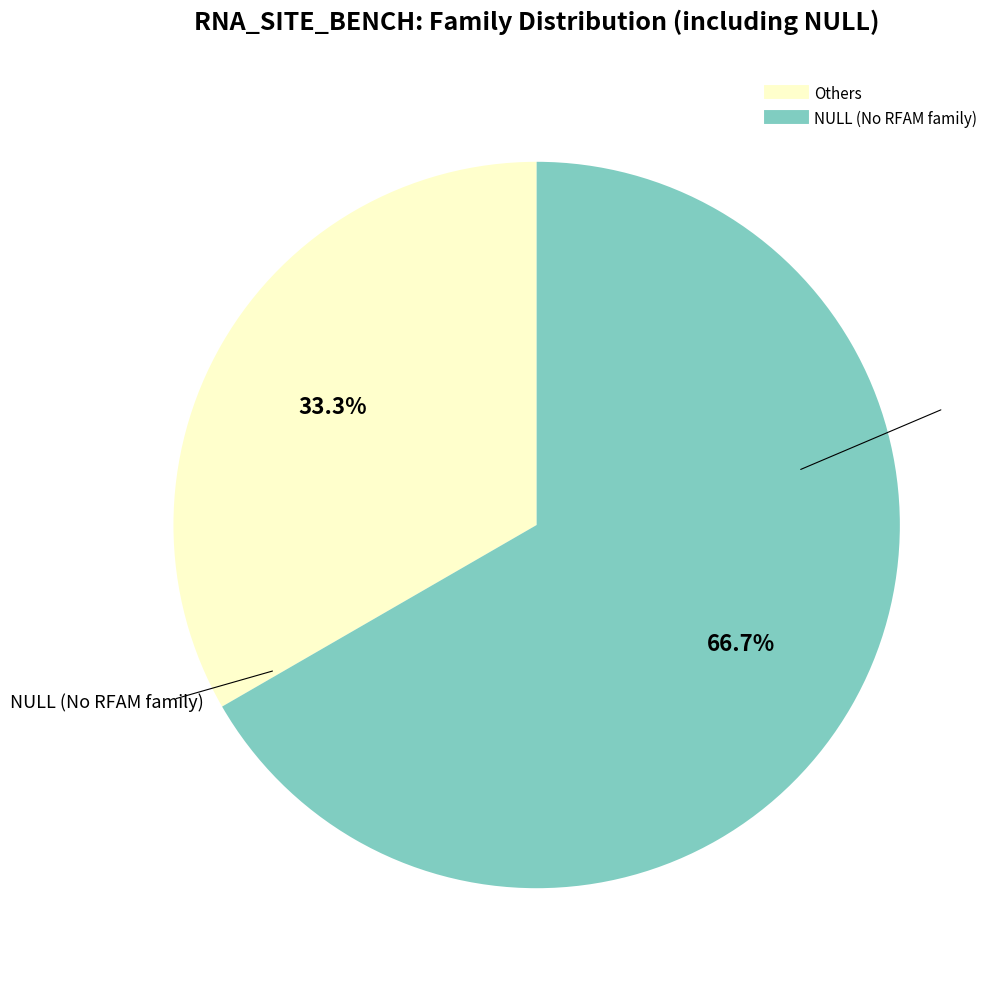

Is there a majority slice in this chart?

Yes